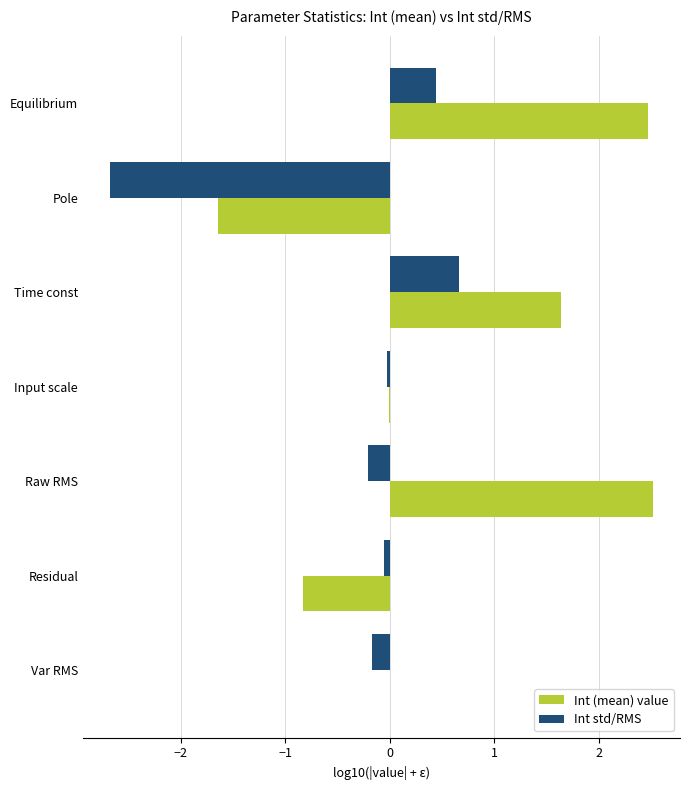

Which series changed the most between Equilibrium and Residual?

Int (mean) value